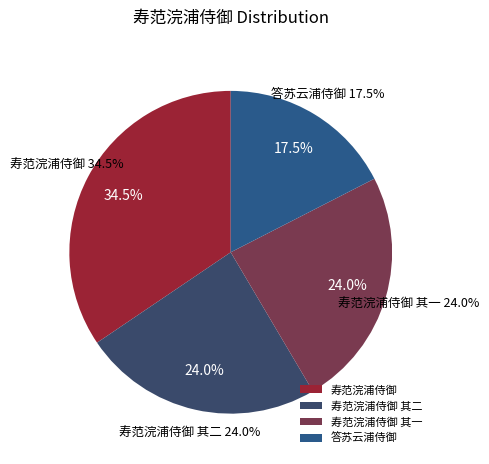

What is the largest slice in the pie chart?

寿范浣浦侍御